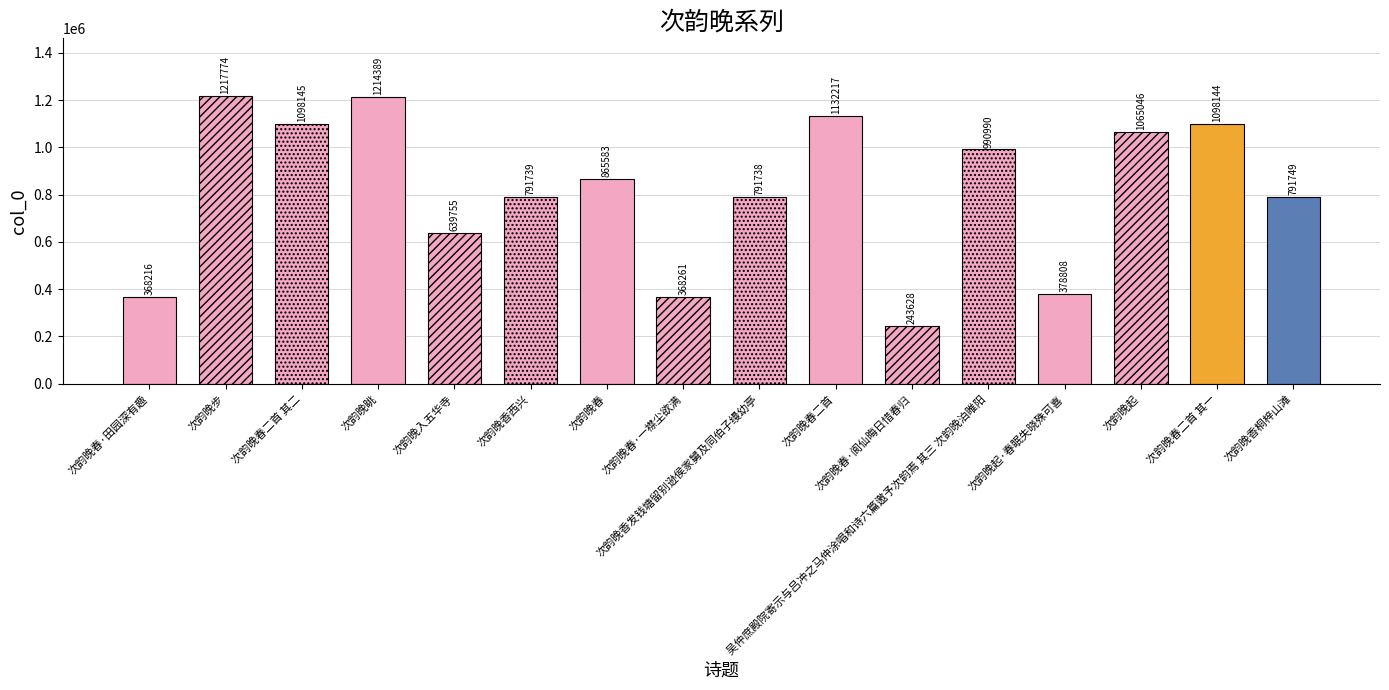

How many values are below 865583?

8